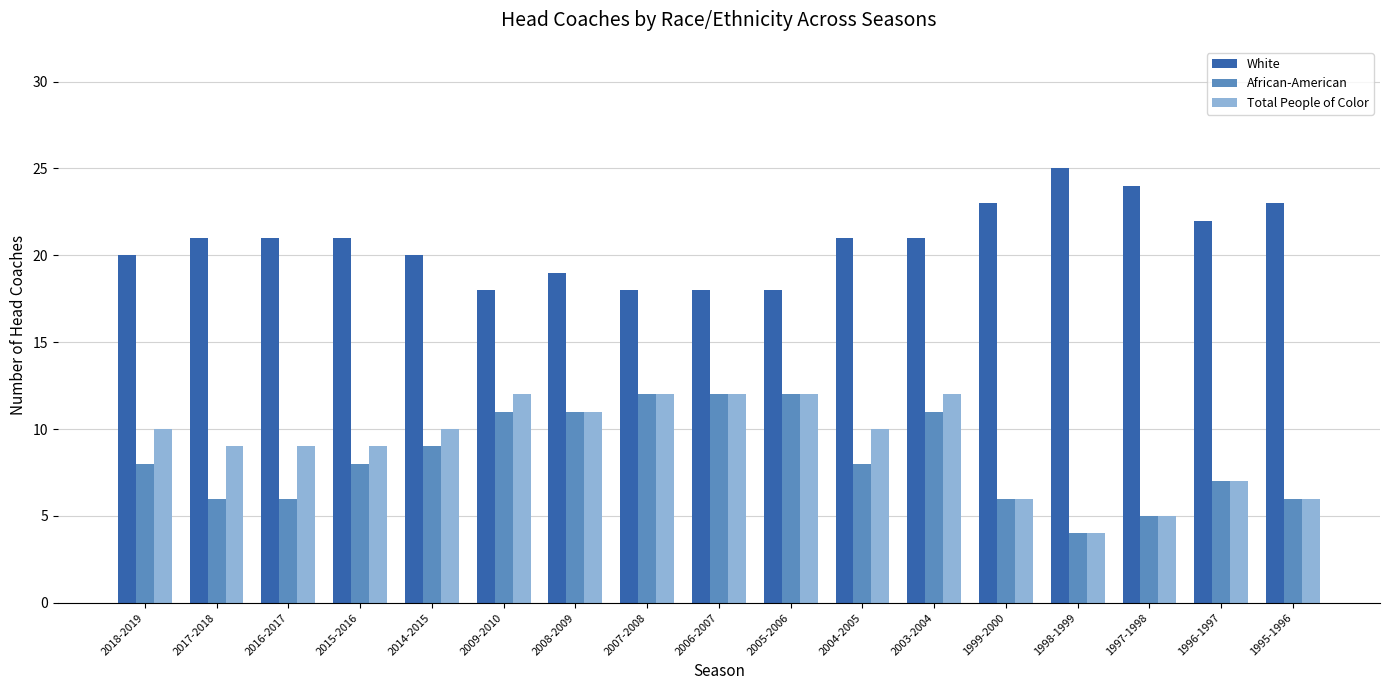

What is the approximate value of African-American at 1999-2000?

6